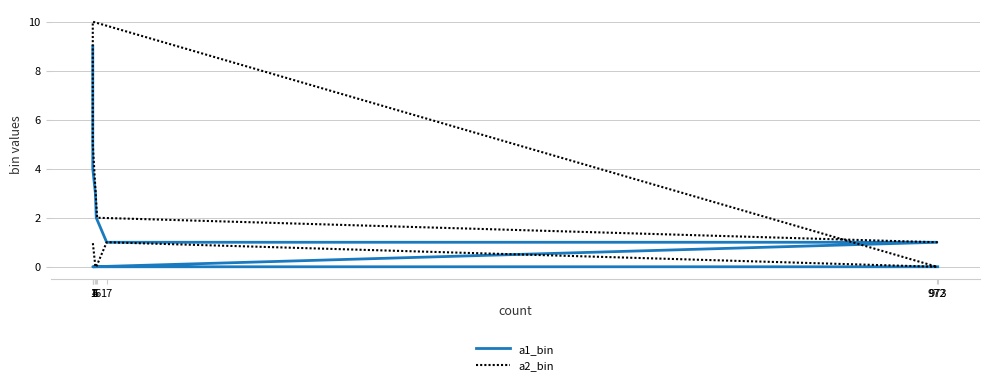

What is the difference between the highest and lowest values at 6?

2